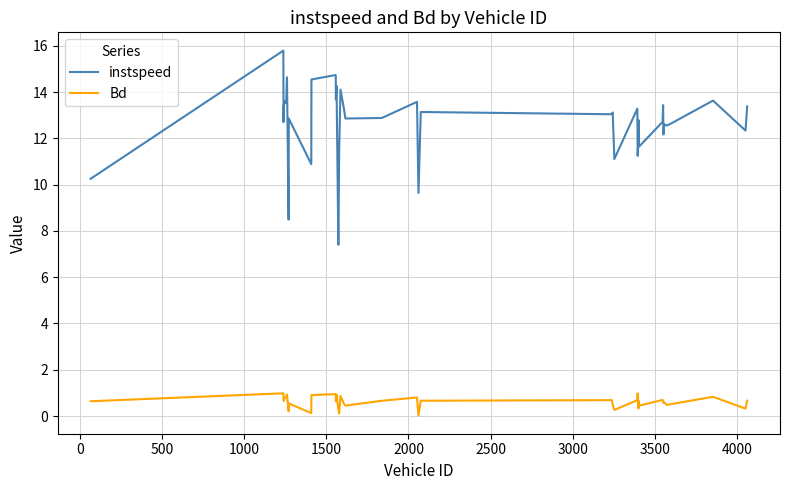

Which series has the widest spread of values?

instspeed